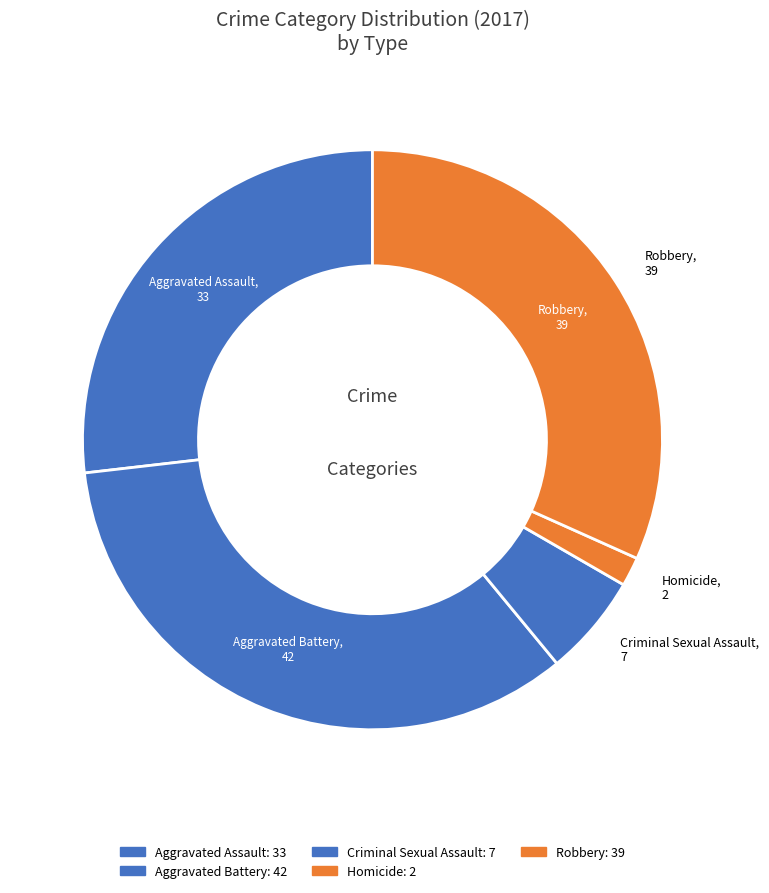

How many segments does this pie chart have?

5